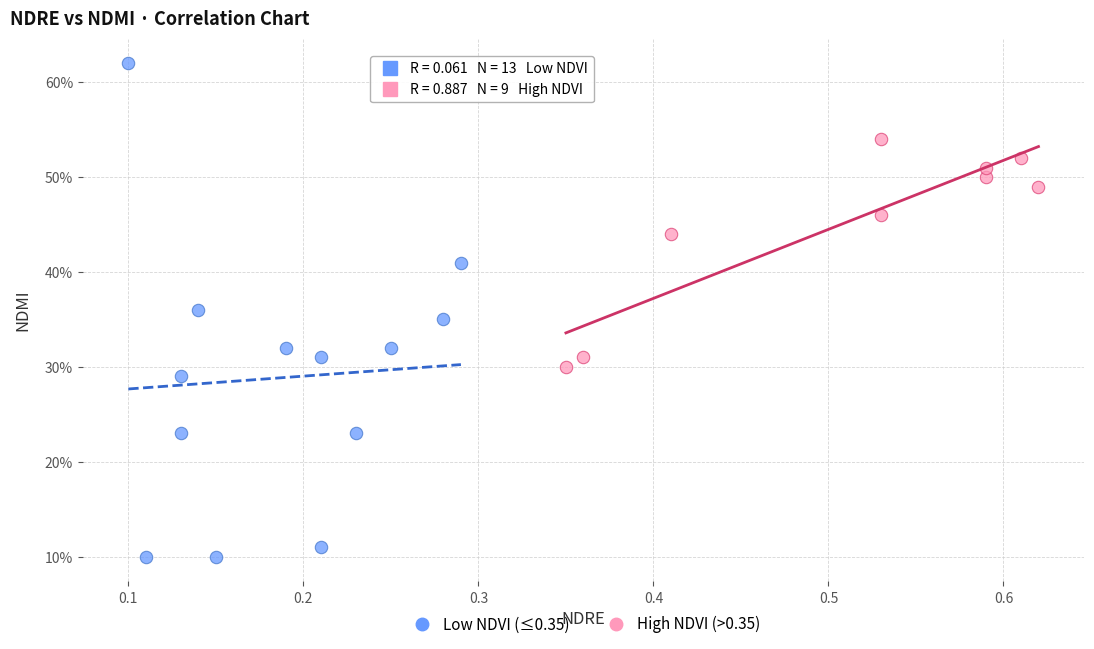

What are all the series names shown in the legend?

Low NDVI (≤0.35), High NDVI (>0.35)